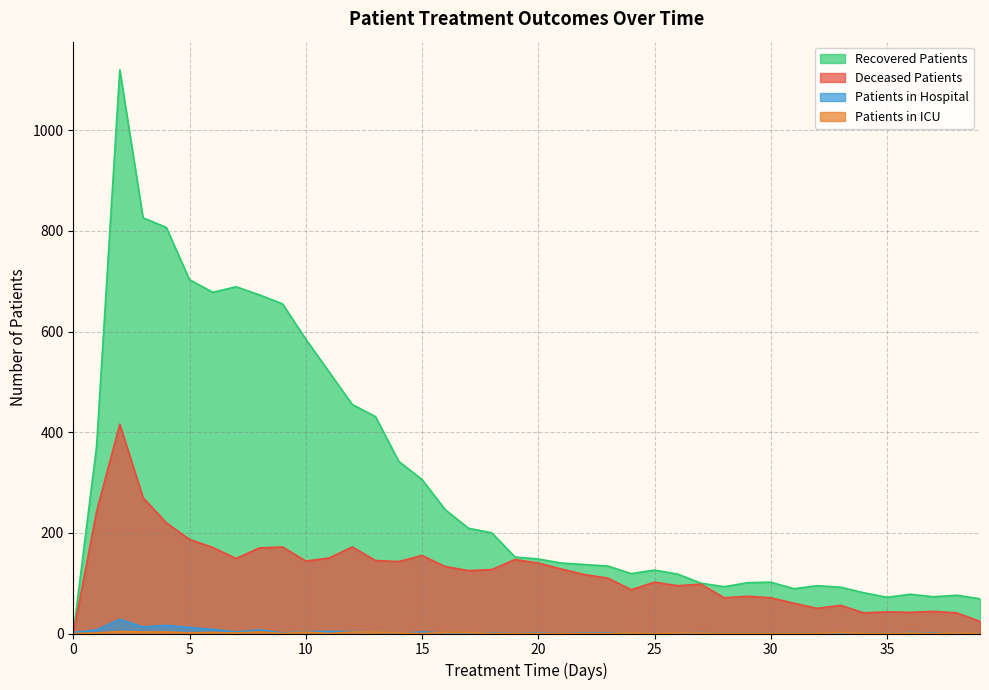

How many interior local valleys does the patients_in_icu series have?

7